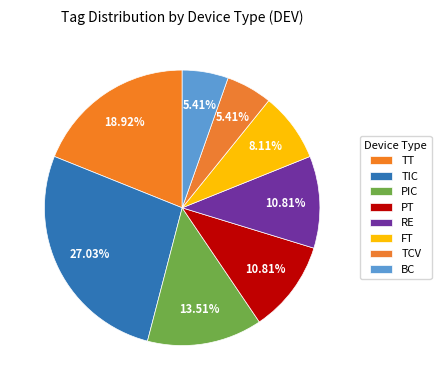

How many slices are in this pie chart?

8